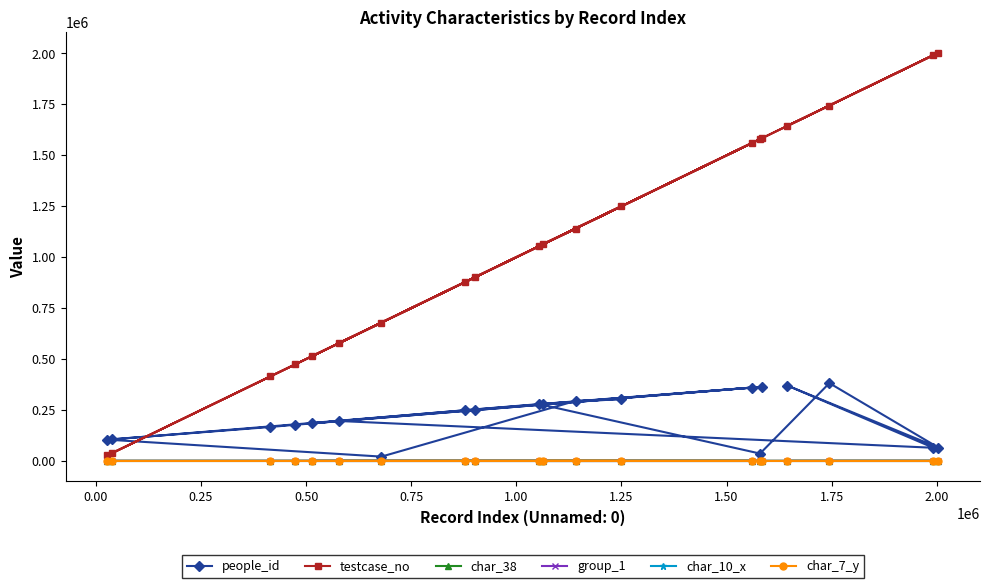

What is the maximum value for people_id?

382064